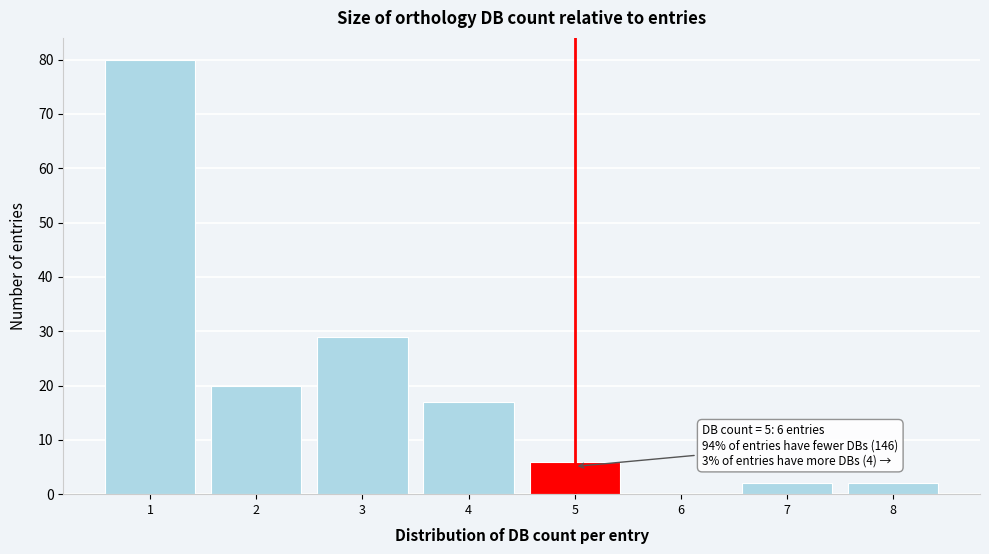

Reading left to right, what are all the values shown in this chart?

1=80	2=20	3=29	4=17	5=6	6=0	7=2	8=2